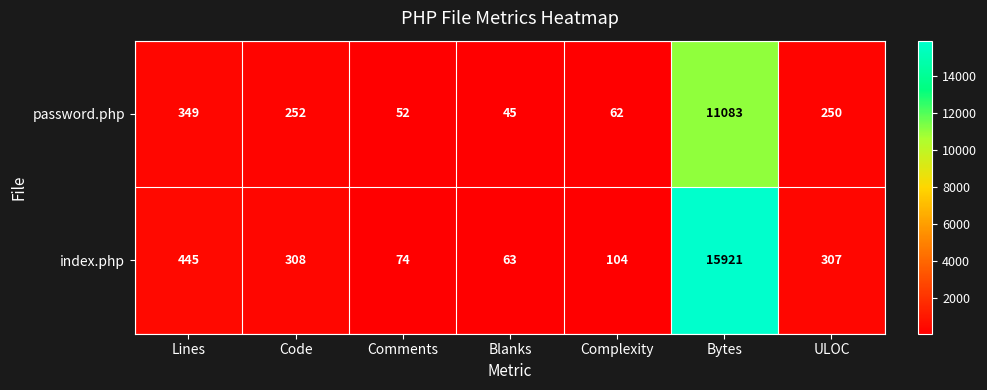

Which label corresponds to the largest value in the chart?

Bytes